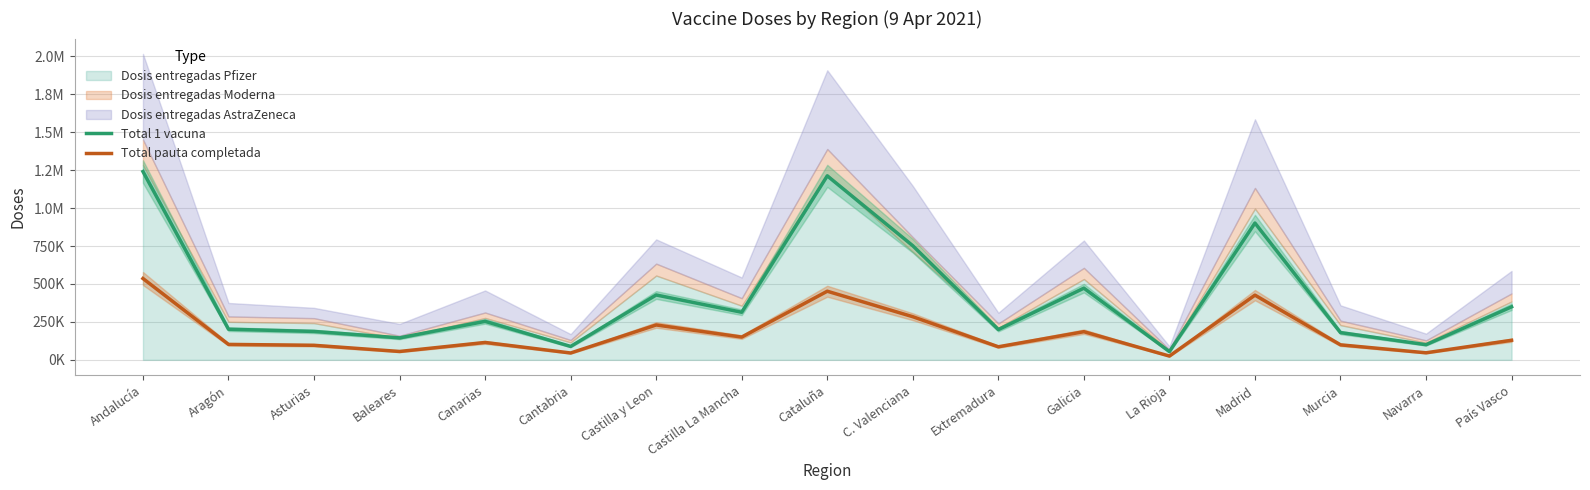

What is the label of the 16th point from the left?

Navarra